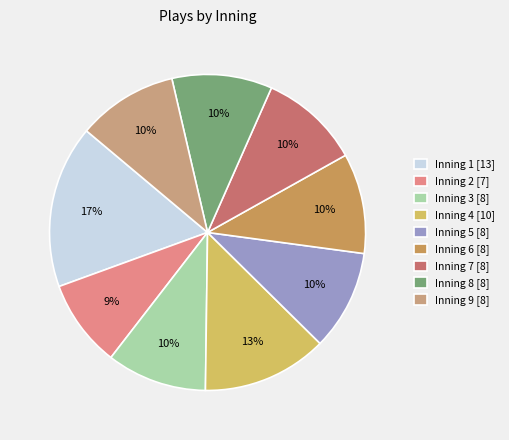

To the nearest percent, what percentage of the pie is Inning 5 [8]?

10%